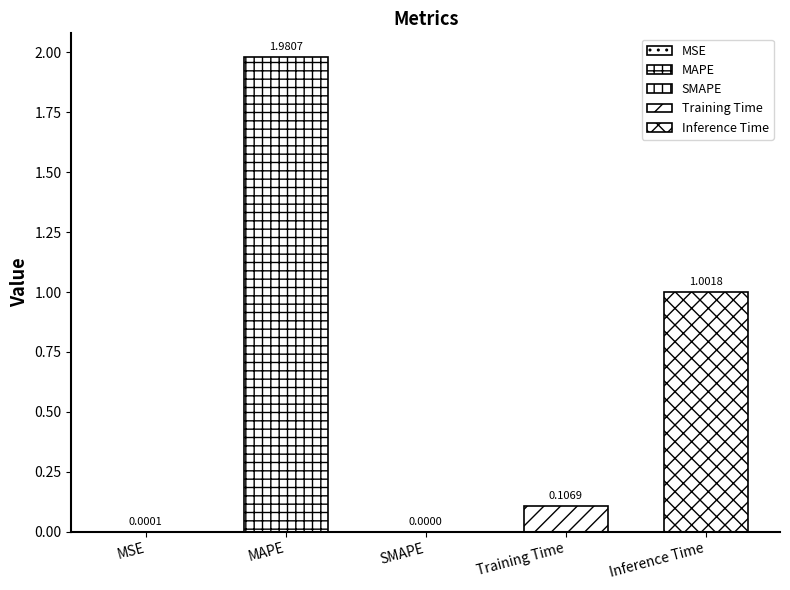

True or false: the data shows 1.5 at Inference Time.

False